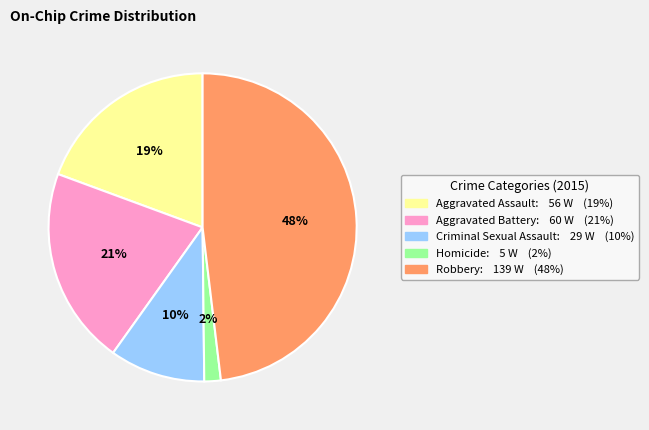

To the nearest percent, what portion does Homicide represent?

2%